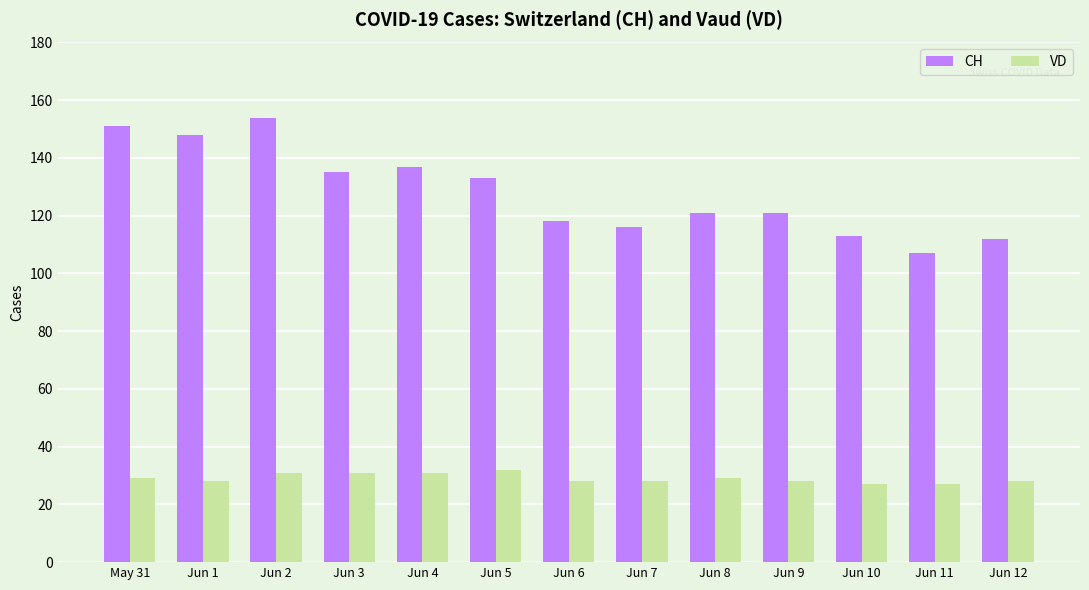

What is the label of the 9th bar from the left?

Jun 8